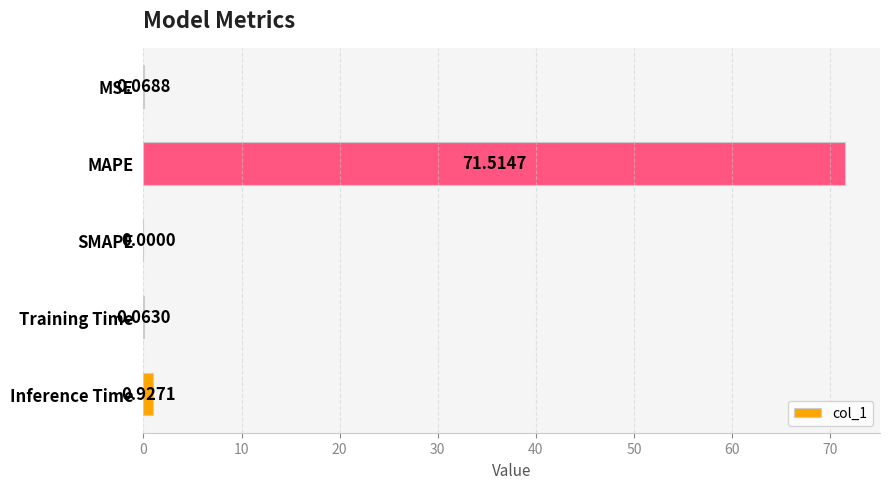

Which has a higher value, MSE or Training Time?

MSE